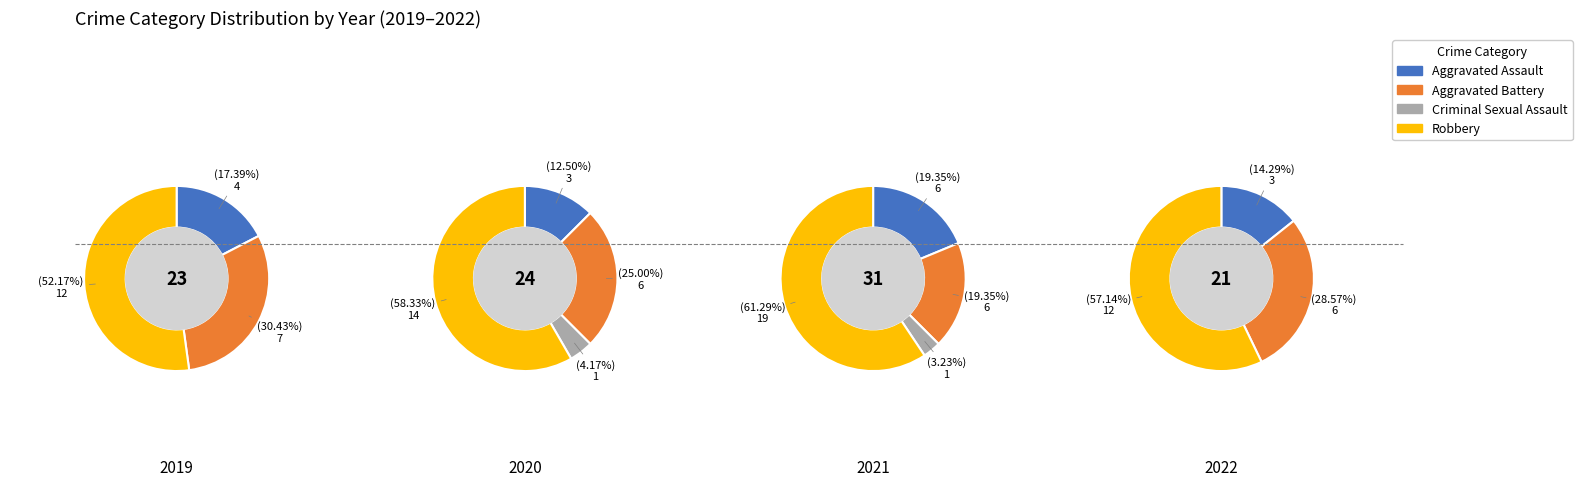

The Aggravated Battery slice represents 24% of the pie. True or false?

False